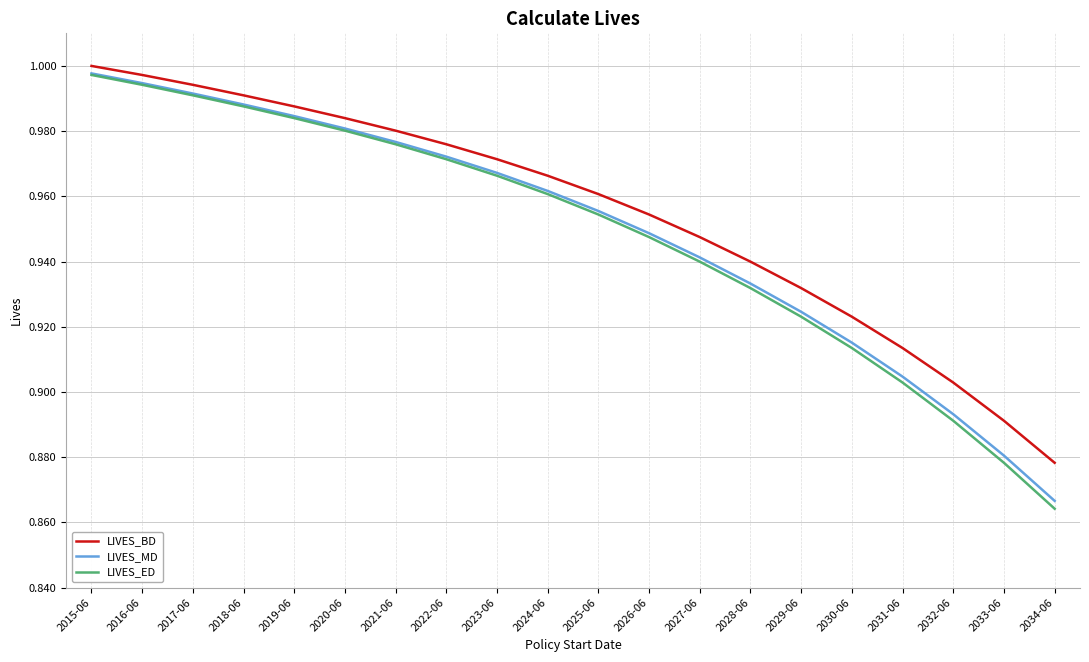

Which category has the lowest value in the LIVES_ED series?

2034-06